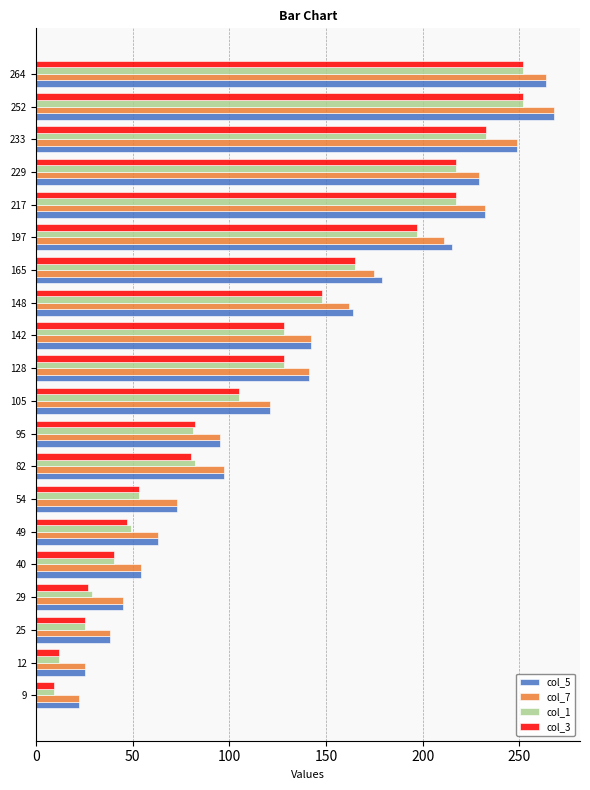

Where is col_5 nearest to the value 145?

142